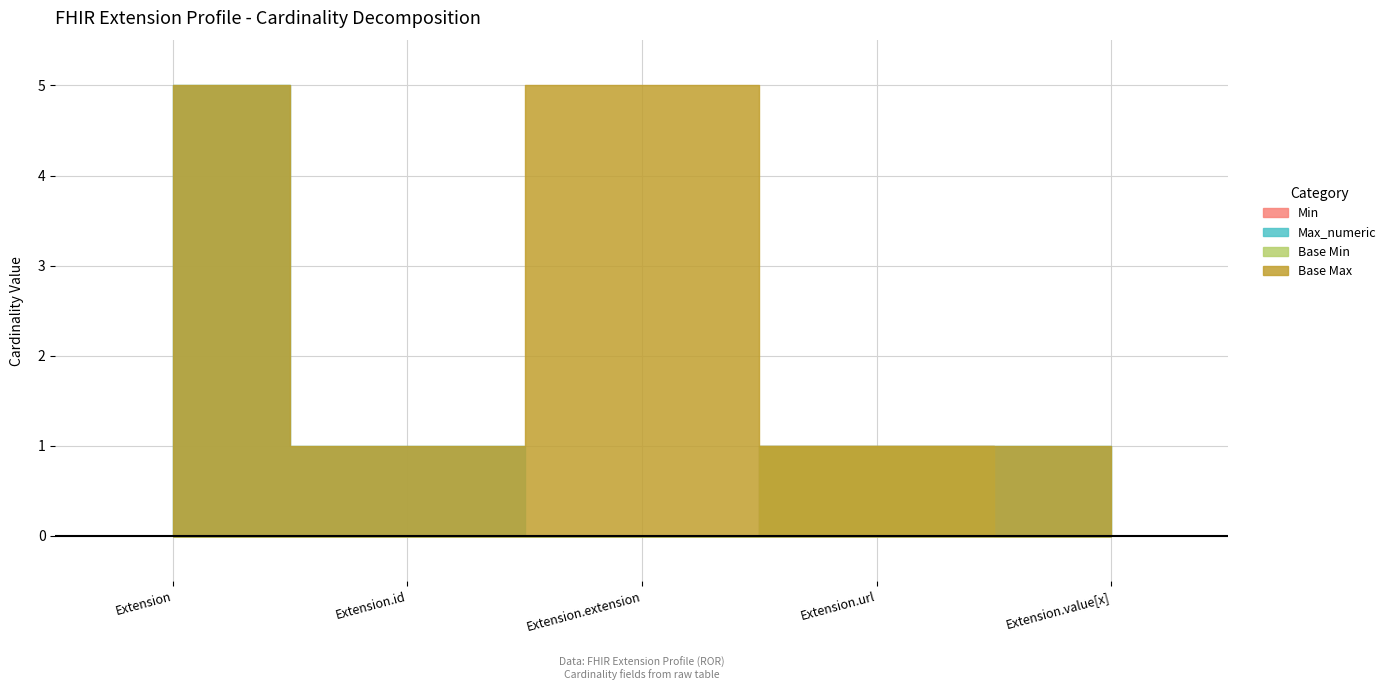

At which label is Max_numeric closest to 499?

Extension.id